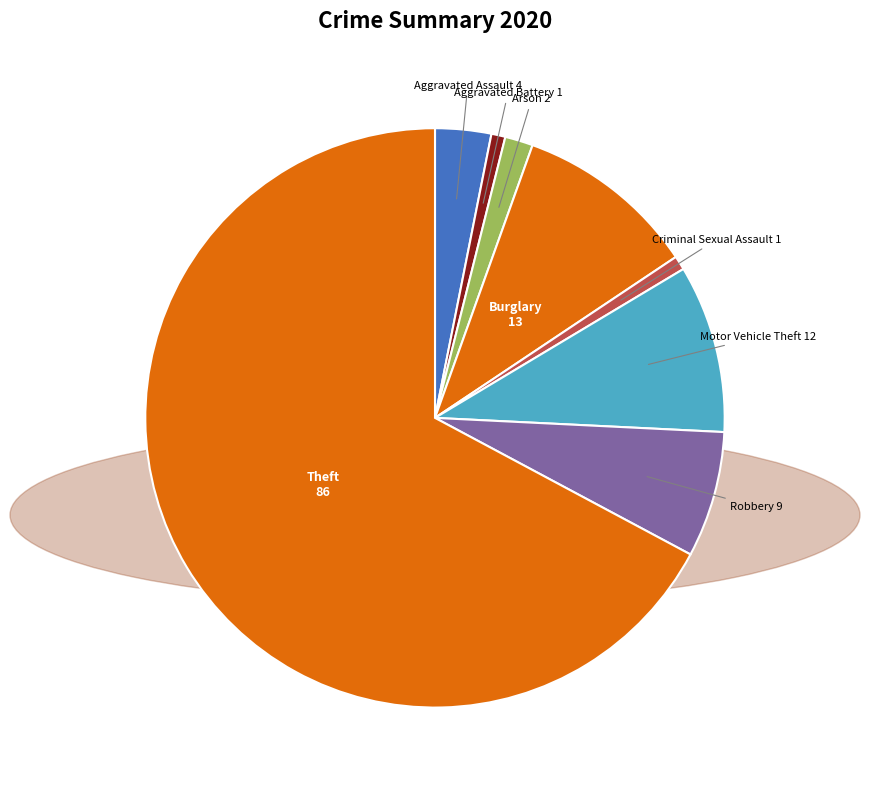

How many slices are in this pie chart?

8